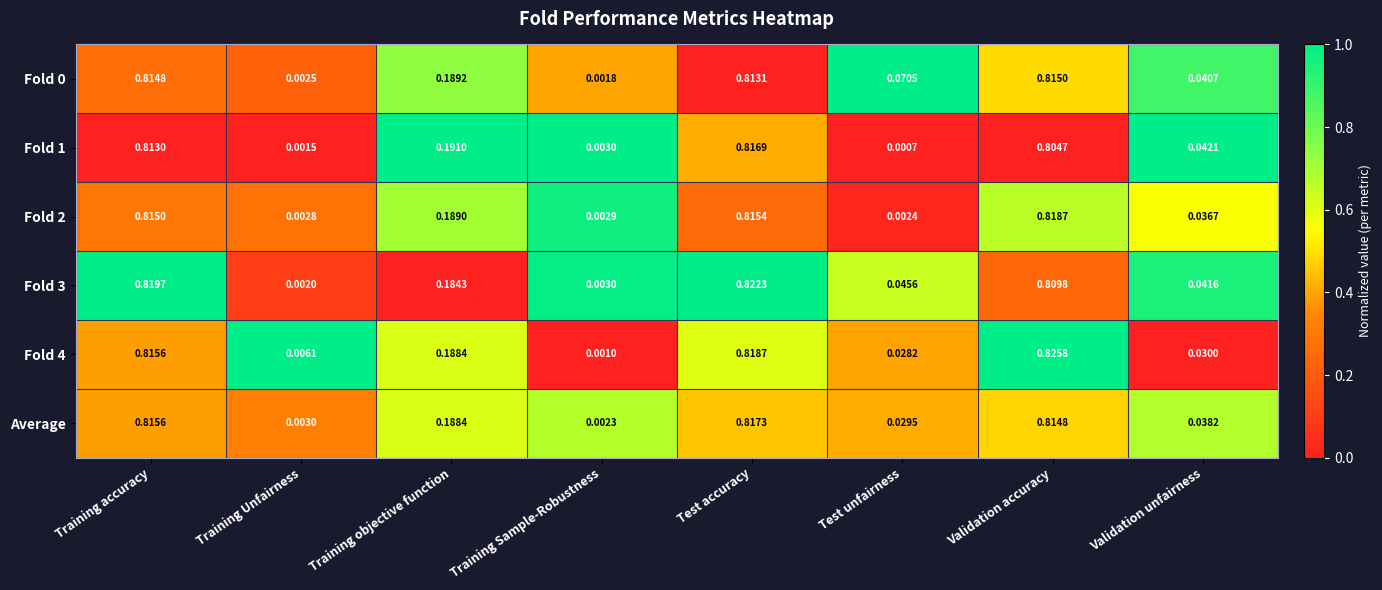

At which label is Fold 1 closest to 0?

Test unfairness